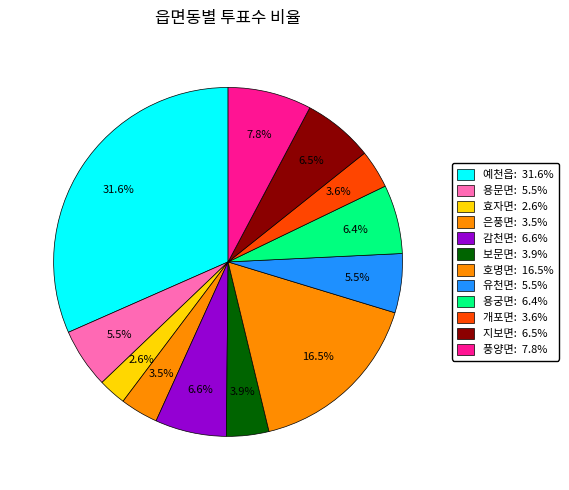

What percentage is the 예천읍 slice, to the nearest percent?

32%